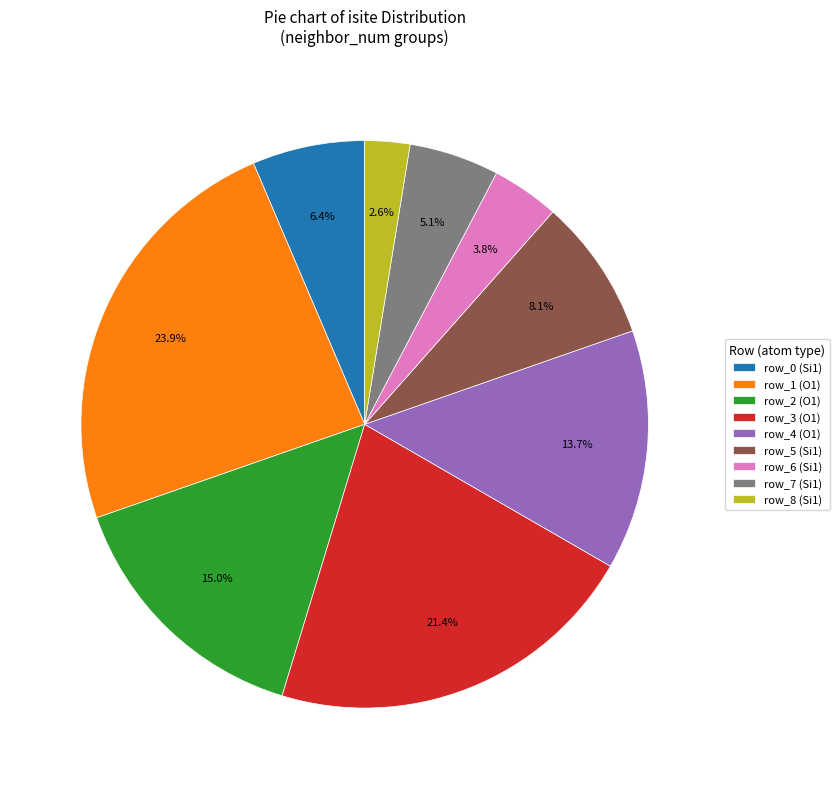

Does any single category account for the majority?

No